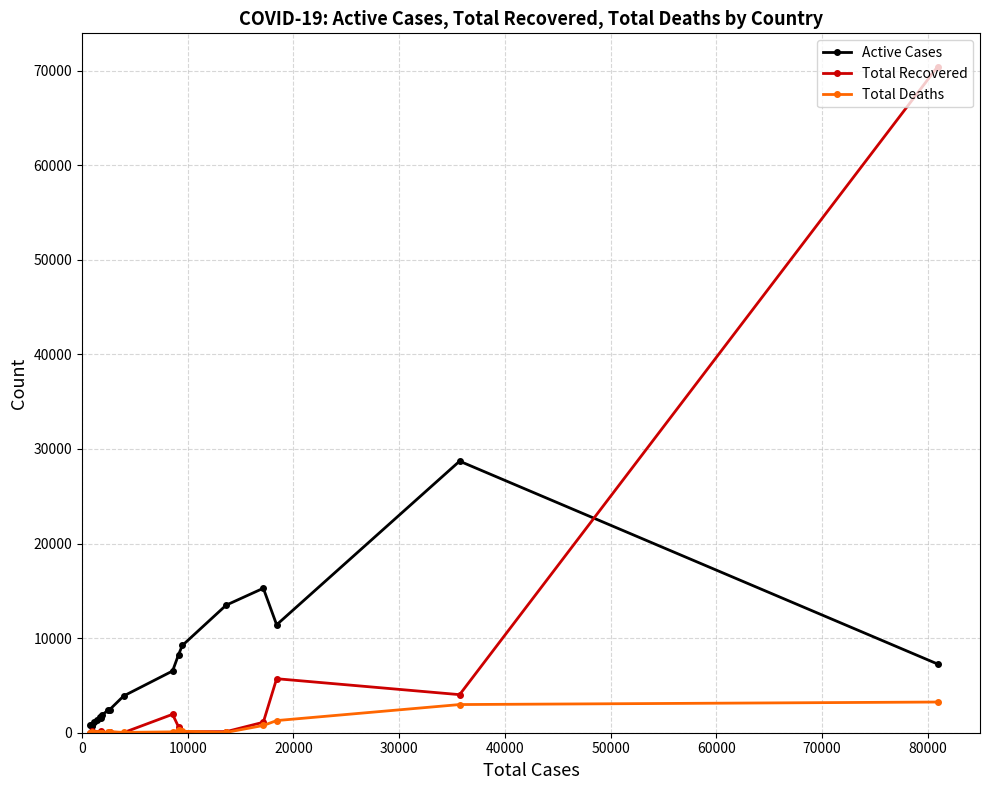

What is the greatest value displayed?

70420